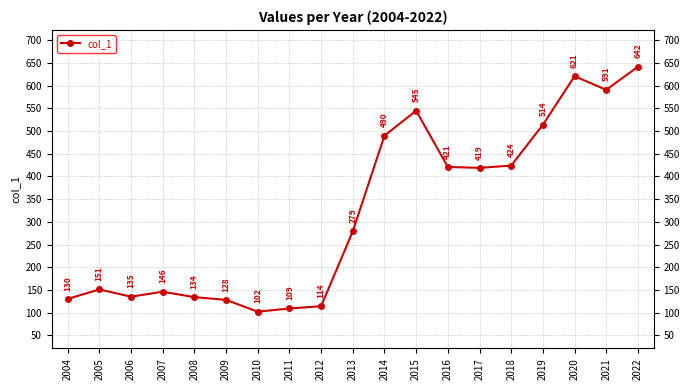

List the labels in order of value, smallest first.

2010, 2011, 2012, 2009, 2004, 2008, 2006, 2007, 2005, 2013, 2017, 2016, 2018, 2014, 2019, 2015, 2021, 2020, 2022